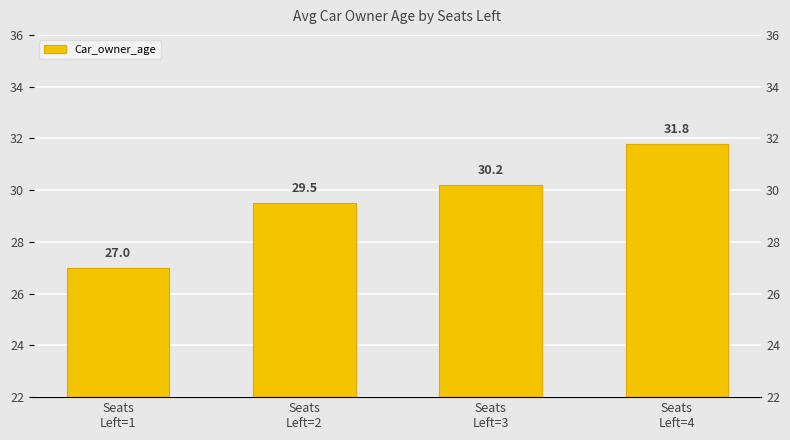

Reading right to left, extract all data points from this chart.

Seats
Left=4=31.8	Seats
Left=3=30.2	Seats
Left=2=29.5	Seats
Left=1=27.0